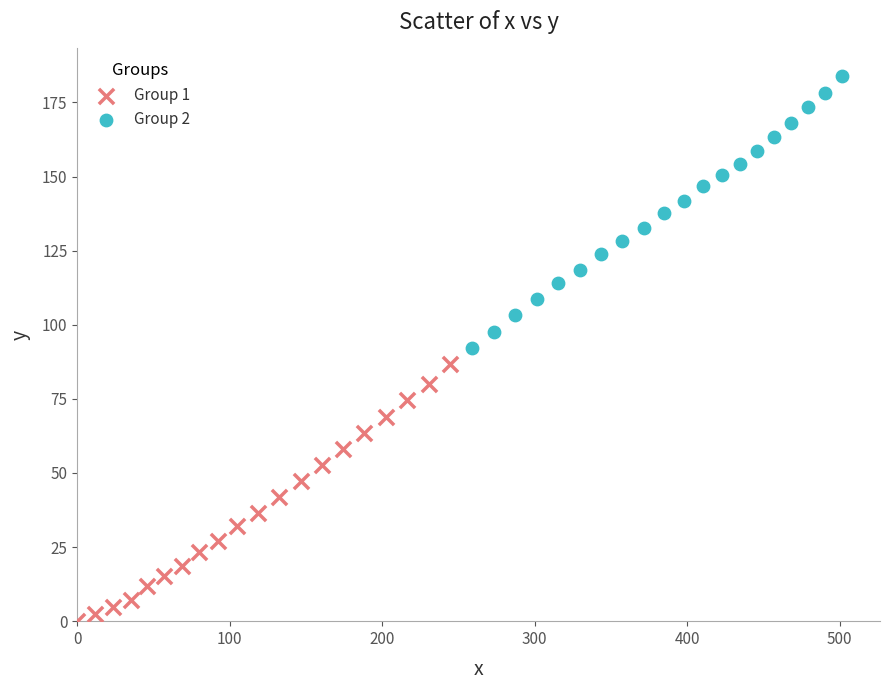

Which series reaches the minimum Y coordinate?

Group 1